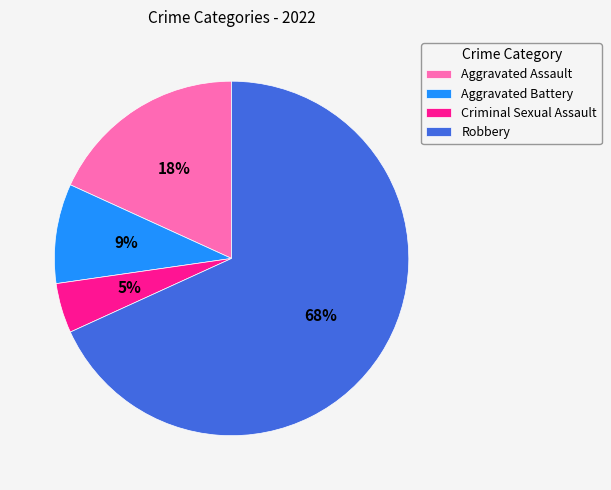

Which has a higher value, Criminal Sexual Assault or Aggravated Assault?

Aggravated Assault